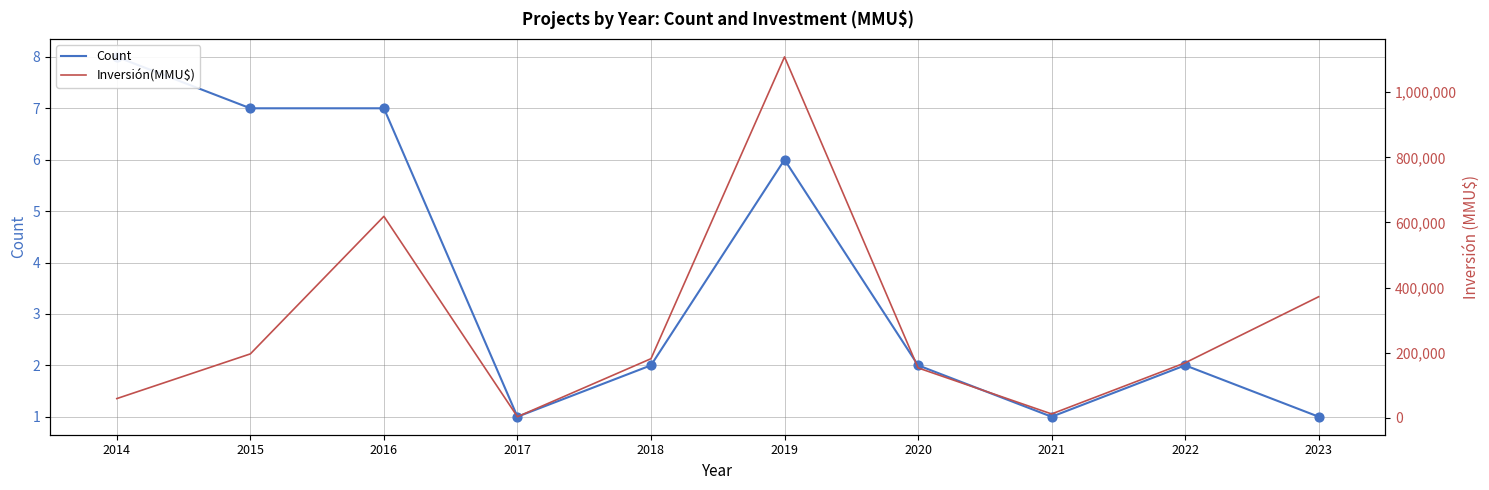

What are all the series names shown in the legend?

Count, Inversión(MMU$)